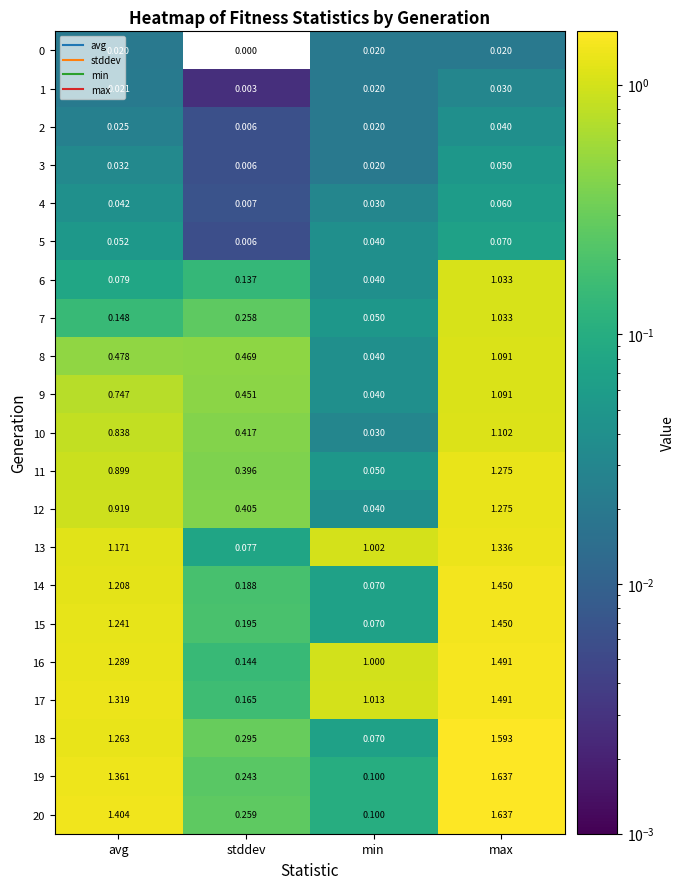

At which label is 2 closest to 0?

stddev